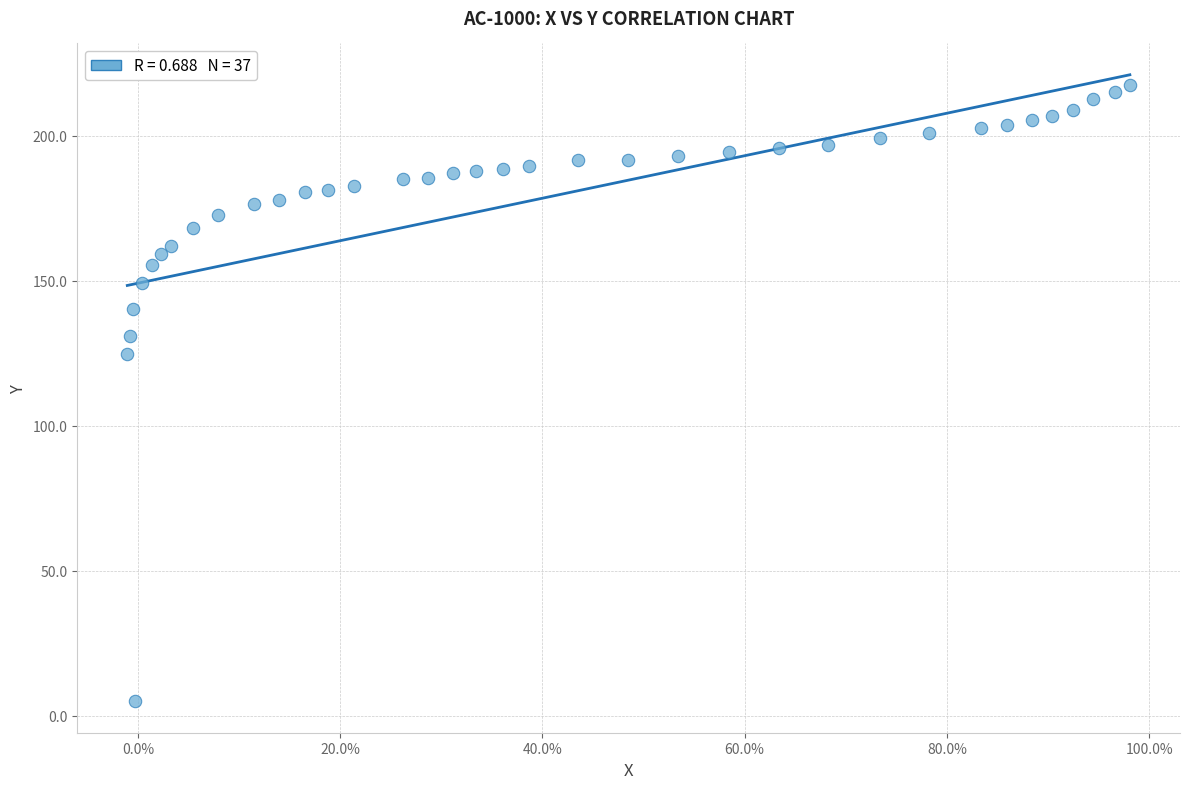

What is the range of X values (max minus min)?

1.0